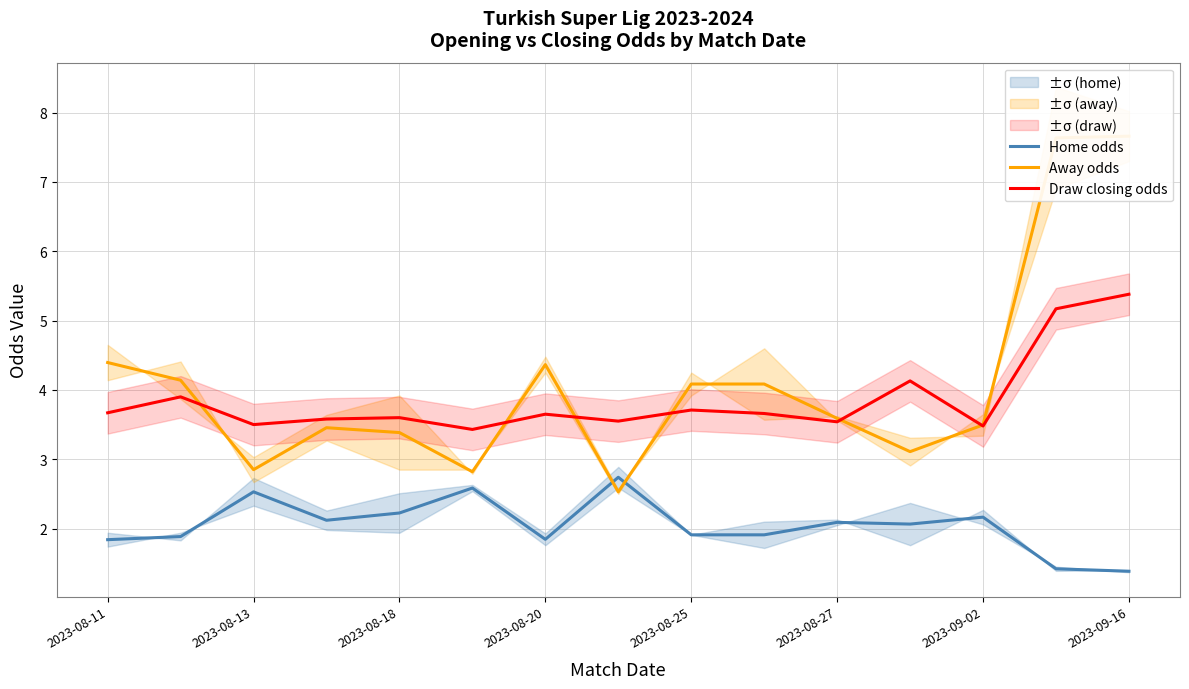

The value of Home odds at 2023-08-13 is 2.5. True or false?

True